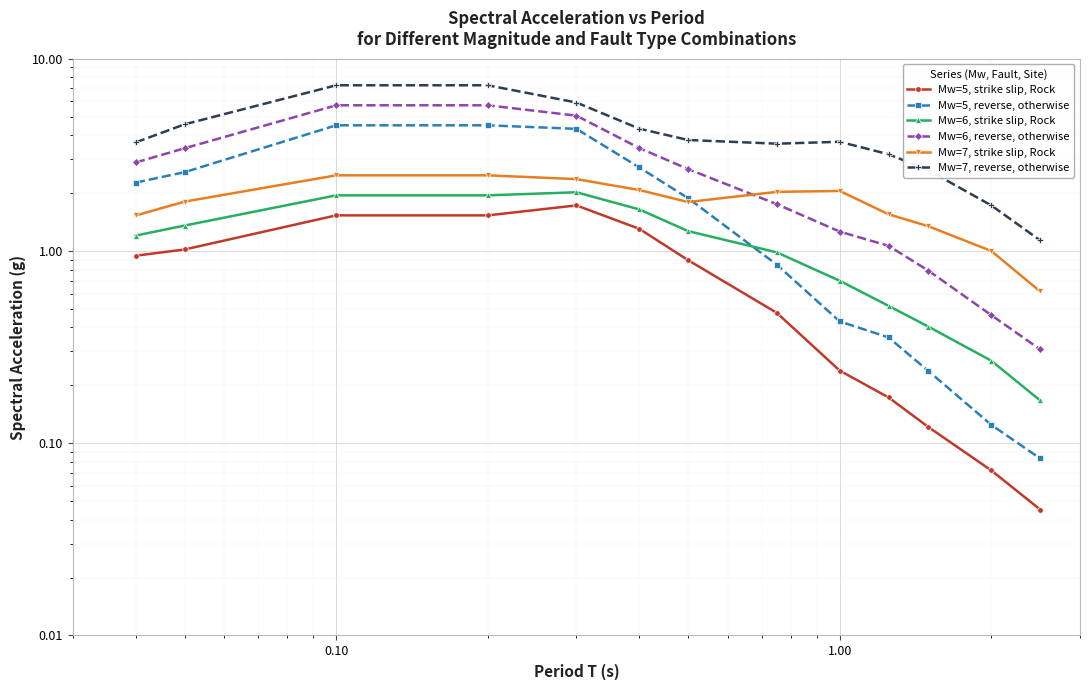

Reading left to right, transcribe all the data shown in this chart.

Mw=5, strike slip, Rock: 0.9	1.0	1.5	1.5	1.7	1.3	0.9	0.5	0.2	0.2	0.1	0.1	0.0
Mw=5, reverse, otherwise: 2.3	2.6	4.5	4.5	4.3	2.7	1.9	0.8	0.4	0.4	0.2	0.1	0.1
Mw=6, strike slip, Rock: 1.2	1.4	1.9	1.9	2.0	1.6	1.3	1.0	0.7	0.5	0.4	0.3	0.2
Mw=6, reverse, otherwise: 2.9	3.4	5.7	5.7	5.1	3.4	2.7	1.8	1.3	1.1	0.8	0.5	0.3
Mw=7, strike slip, Rock: 1.5	1.8	2.5	2.5	2.4	2.1	1.8	2.0	2.1	1.6	1.3	1.0	0.6
Mw=7, reverse, otherwise: 3.7	4.6	7.3	7.3	5.9	4.3	3.8	3.6	3.7	3.2	2.6	1.7	1.1